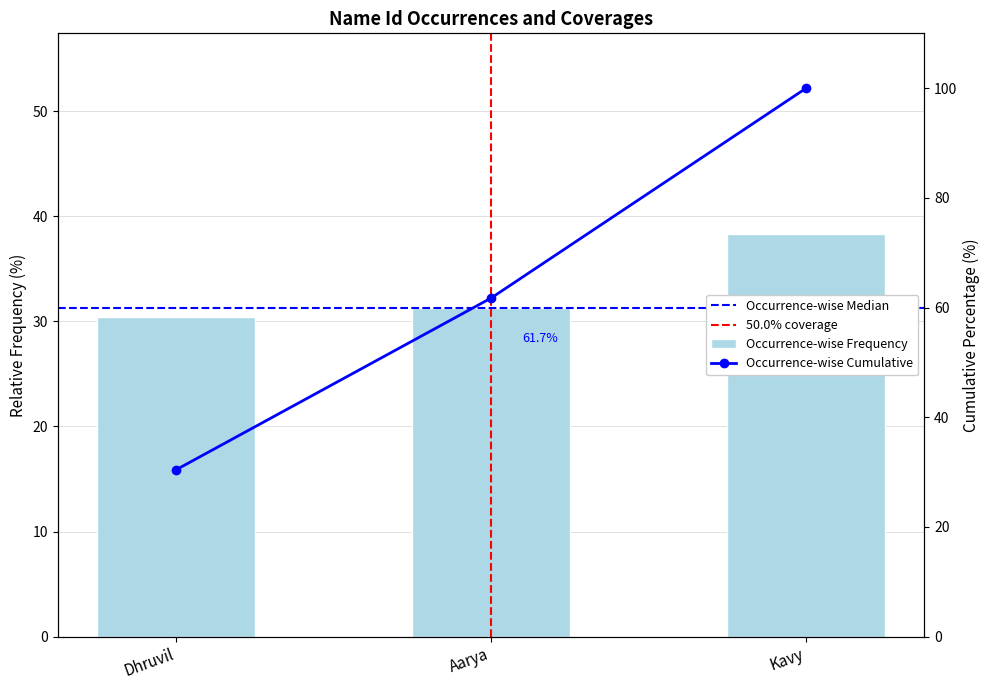

What is the change in value from Dhruvil to Aarya?

+0.9